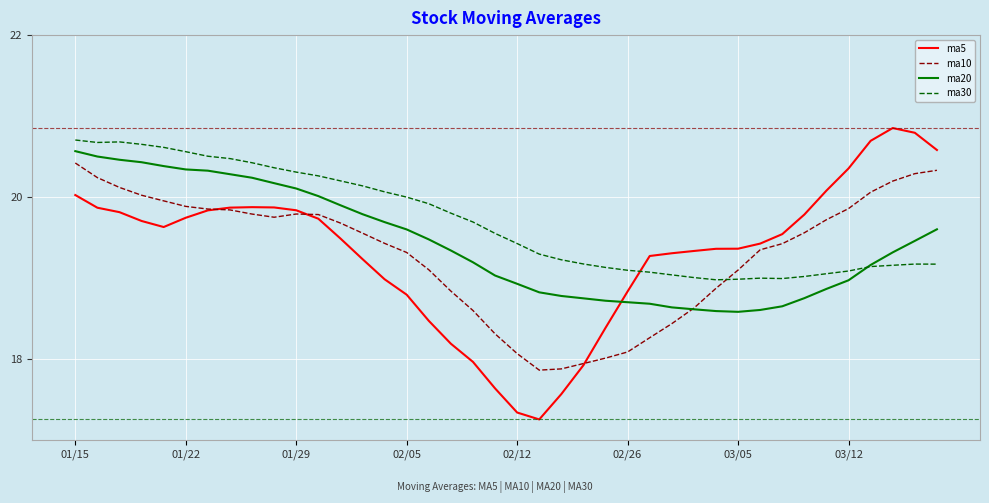

Which series has the widest spread of values?

ma5